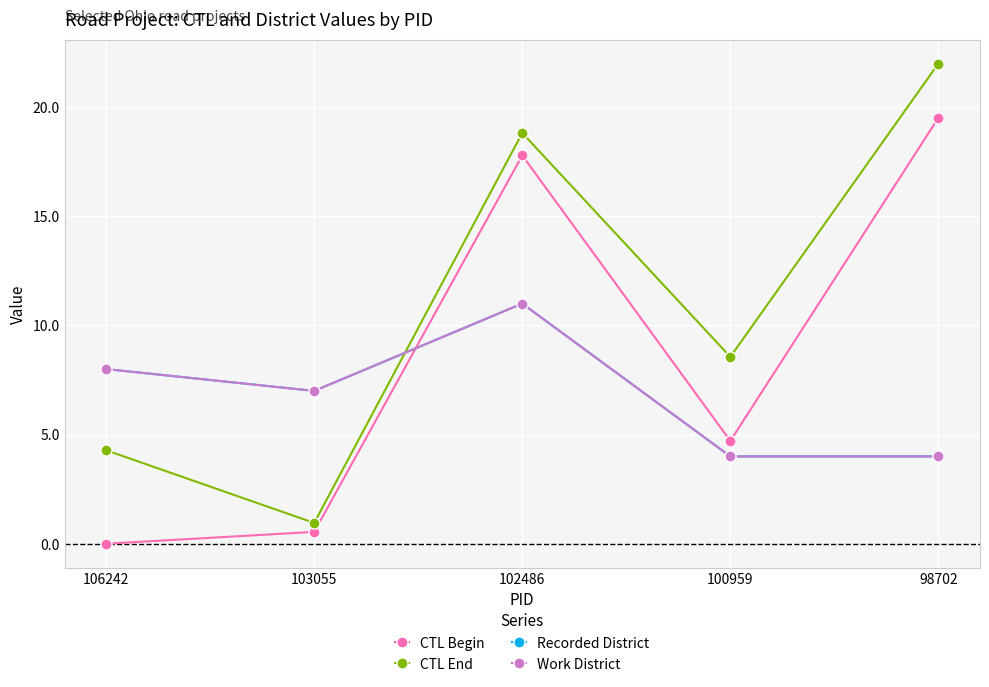

Is this an area chart (filled region under the line)?

No